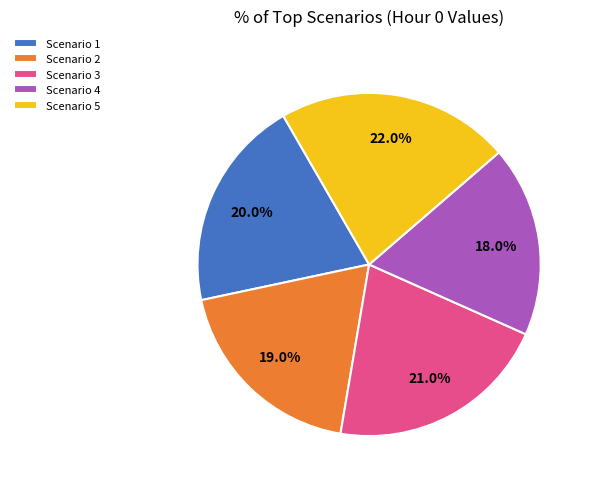

Combined, do Scenario 3 and Scenario 1 account for over 50%?

No